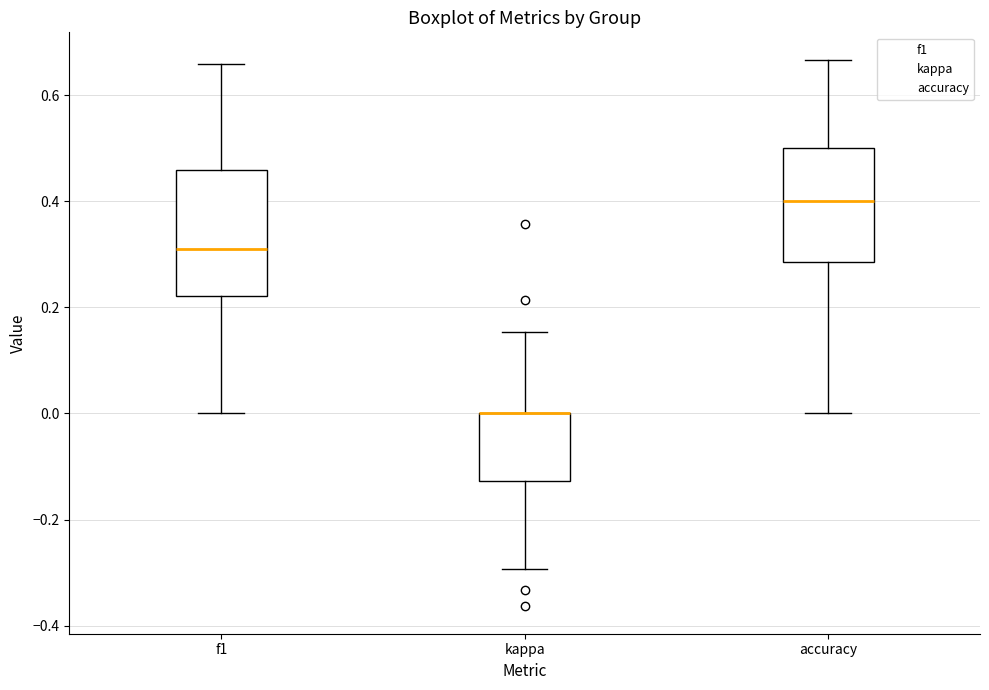

Reading left to right, read every box against the y-axis: the position of its median line, the range the box covers, and the ends of its whiskers. The values are not printed on the chart, so give them approximately, as read against the axis.

f1: median 0.30, box 0.22 to 0.46, whiskers 0.00 to 0.66
kappa: median 0.00 (drawn on the box's upper edge), box -0.12 to 0.00, whiskers -0.30 to 0.16
accuracy: median 0.40, box 0.28 to 0.50, whiskers 0.00 to 0.66